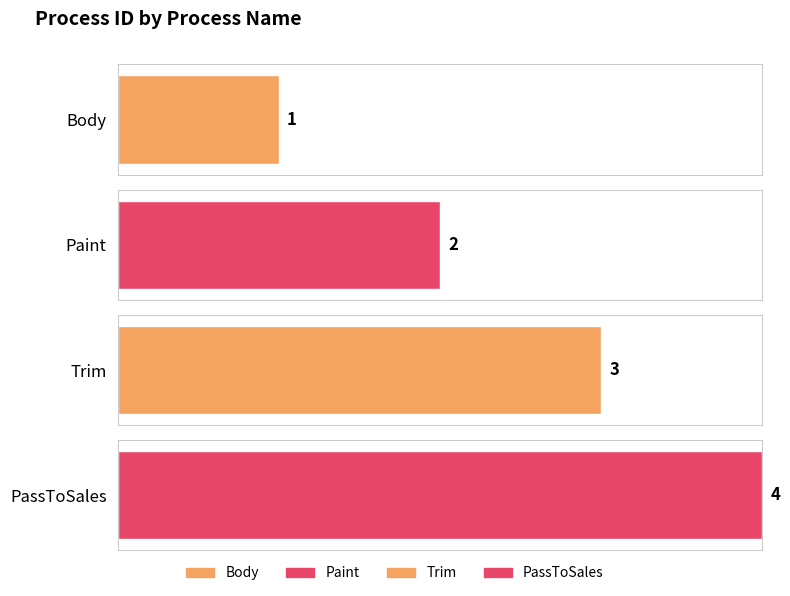

Rank the categories by value from highest to lowest.

PassToSales, Trim, Paint, Body